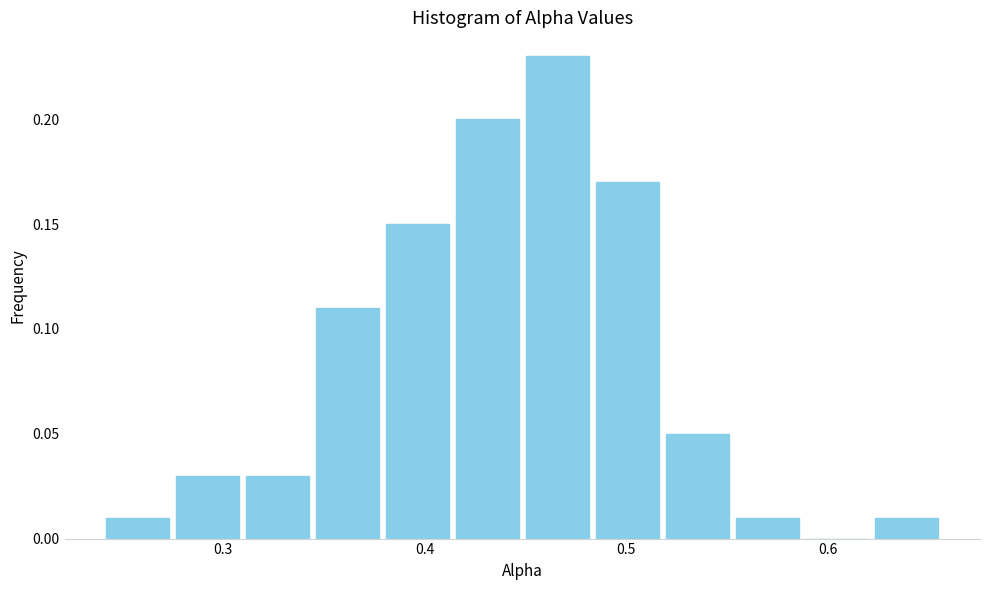

Read against the x-axis, roughly where is the centre of the tallest bar?

0.47